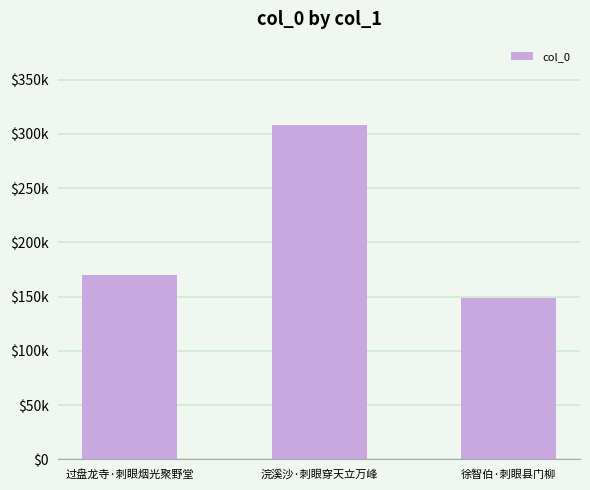

How many data points does each series have?

3